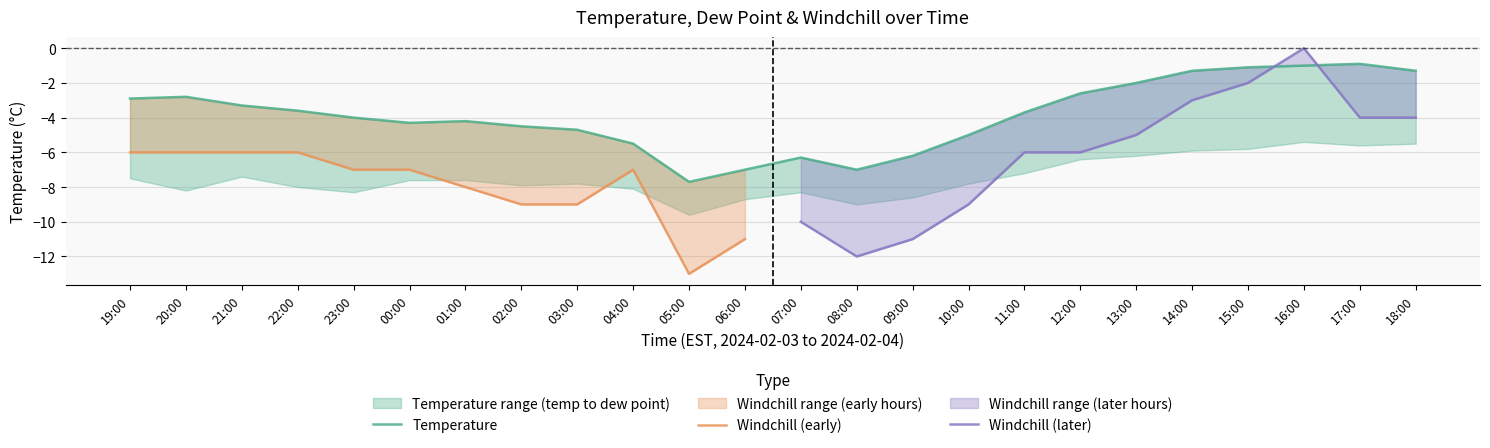

What position from the left is 14:00?

20